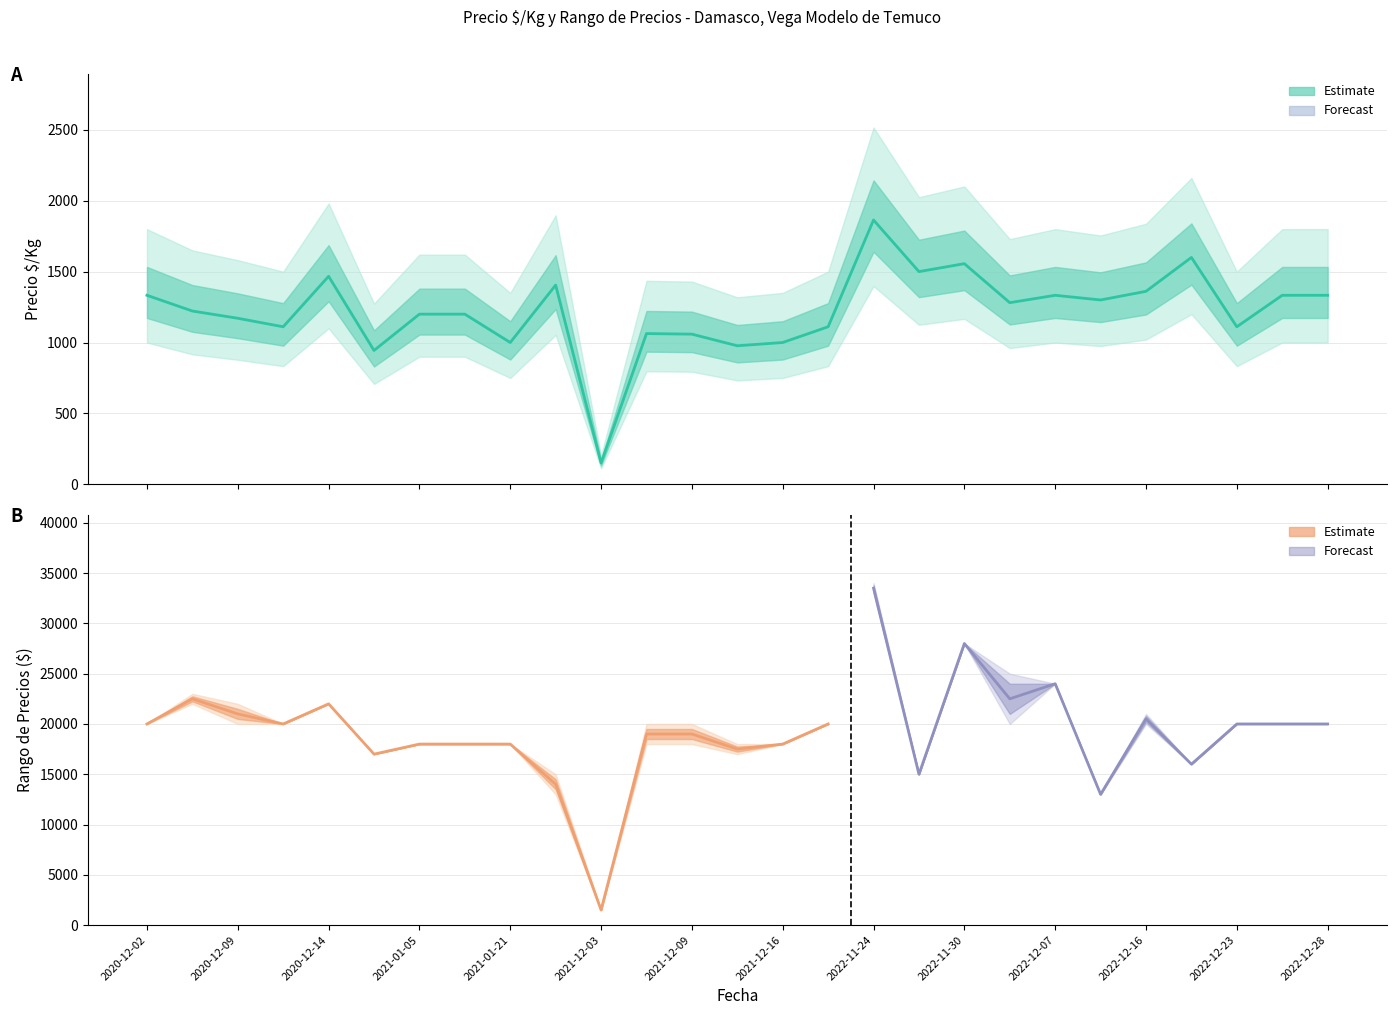

Which has a higher value, 2022-12-19 or 2021-12-07?

2022-12-19